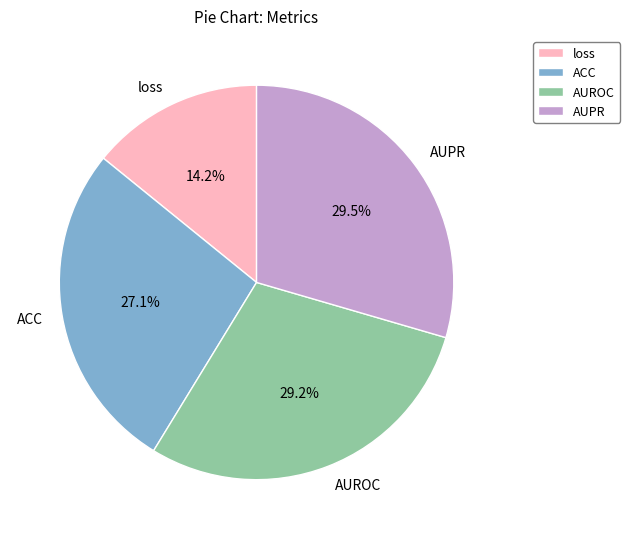

To the nearest percent, what percentage of the pie is loss?

14%